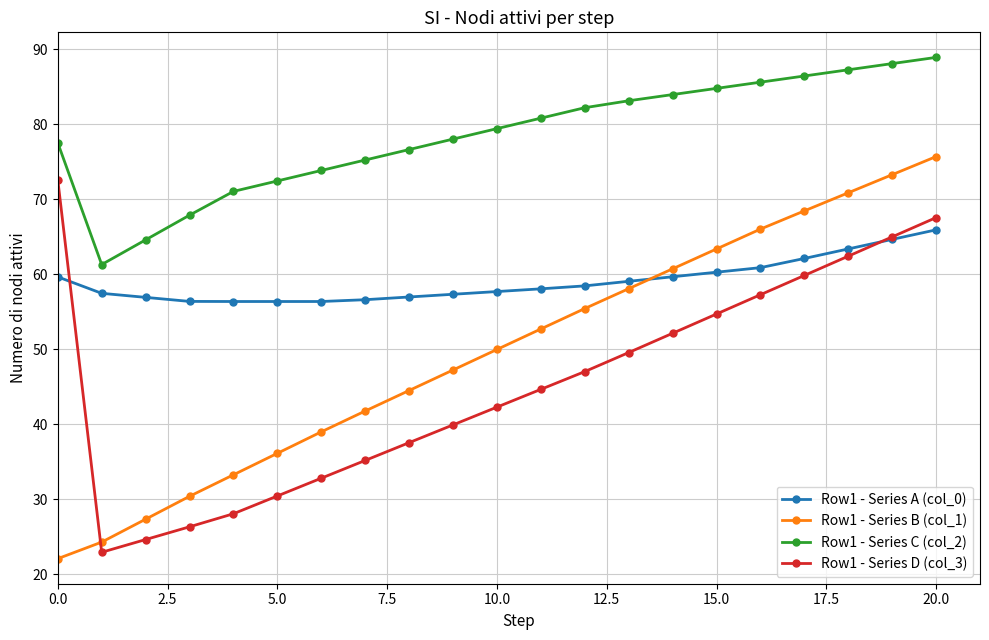

How many values in the Row1 - Series A (col_0) series exceed 58?

11